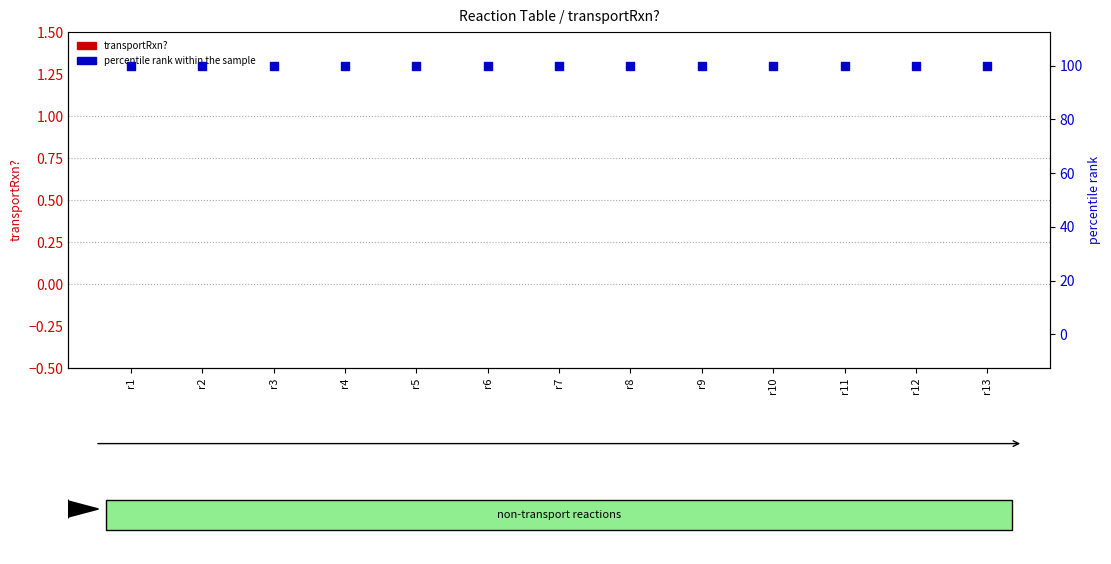

At which category is the sum across all series the highest?

r1